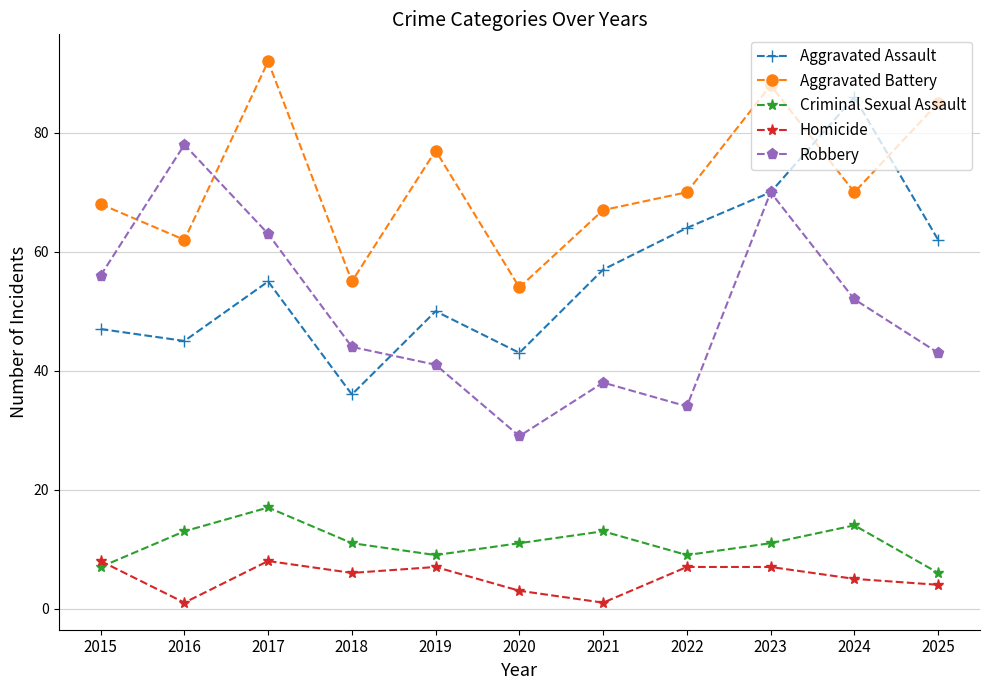

At which label does Homicide first exceed 6?

2015